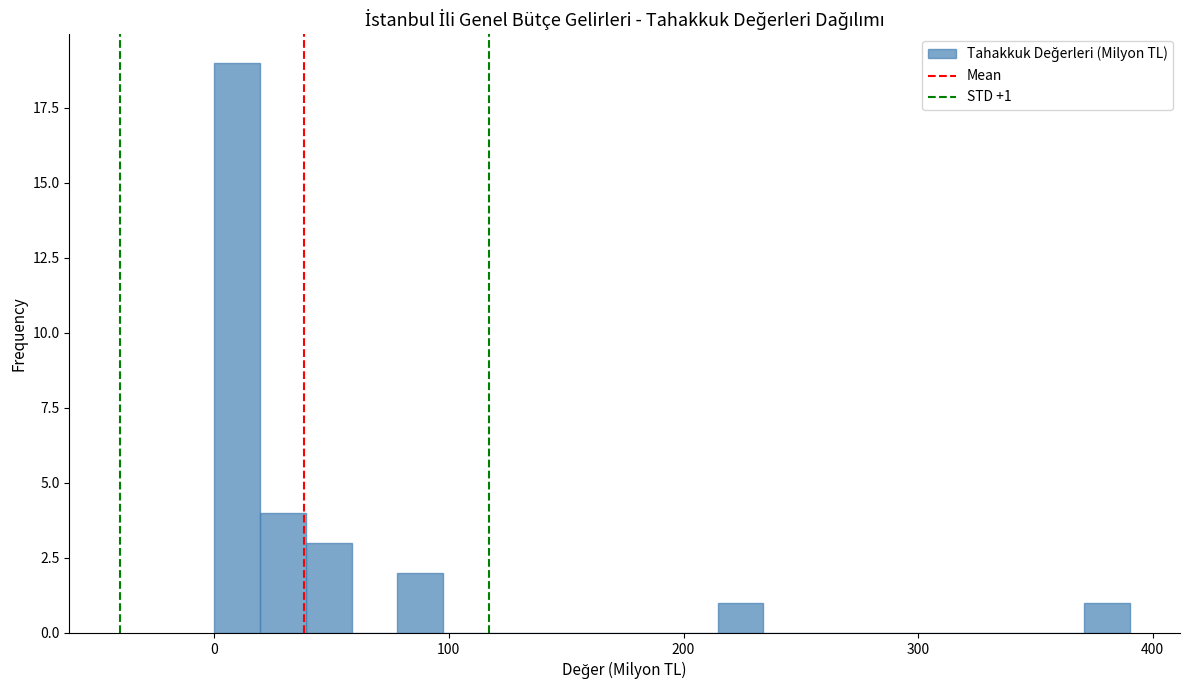

Around what value on the x-axis is the tallest bar? Give the approximate position of its centre, as read against the axis.

10